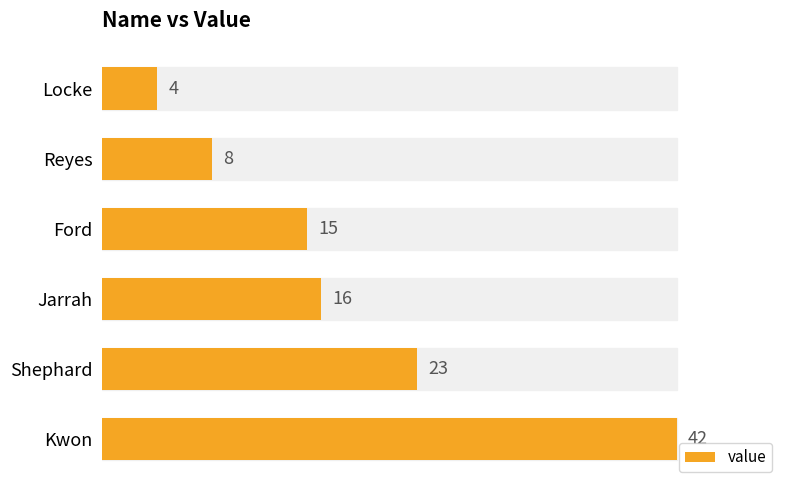

How many data points does each series have?

6